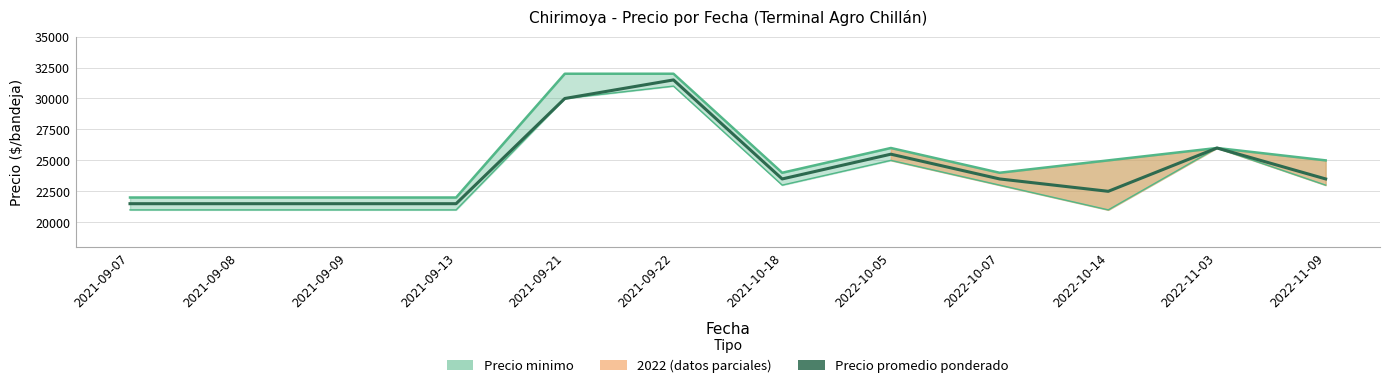

What is the sum of all Precio maximo values?

302000